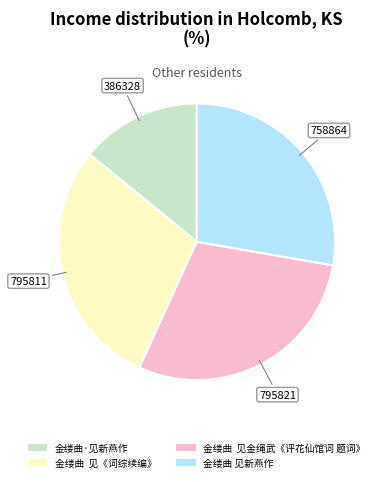

Count the number of slices in the pie.

4